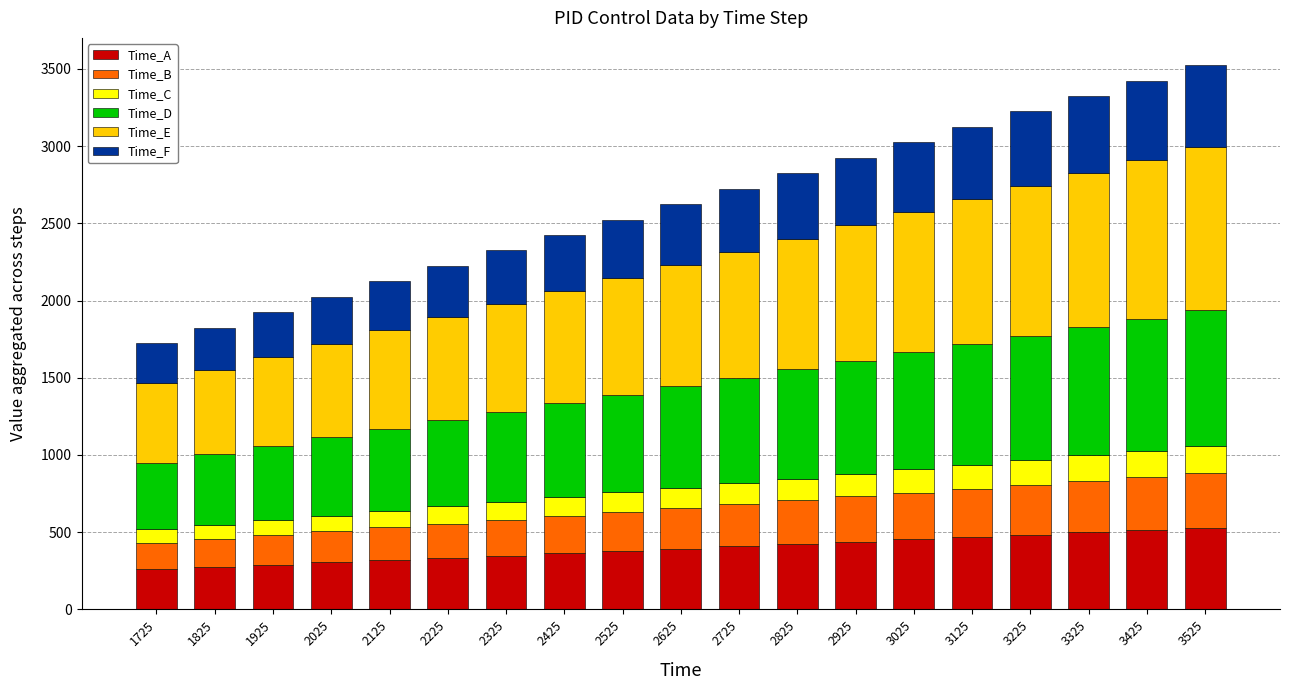

The value of Time_A at 3125 is 468.8. True or false?

True